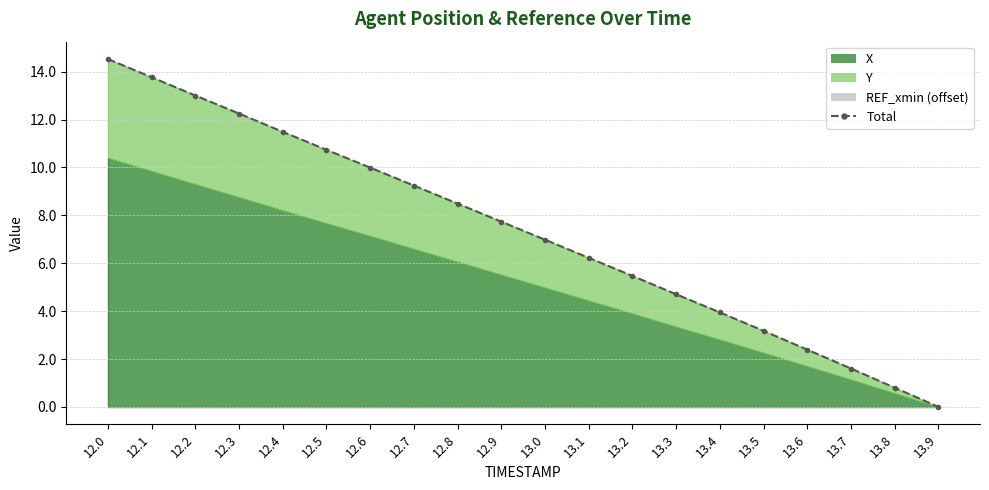

How many positive values are there?

19